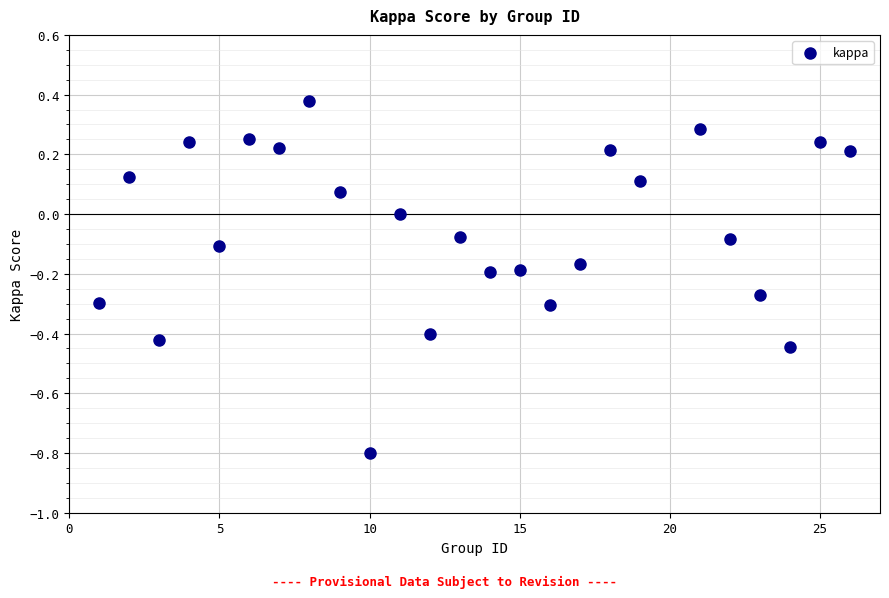

What is the range of Y values (max minus min)?

1.2